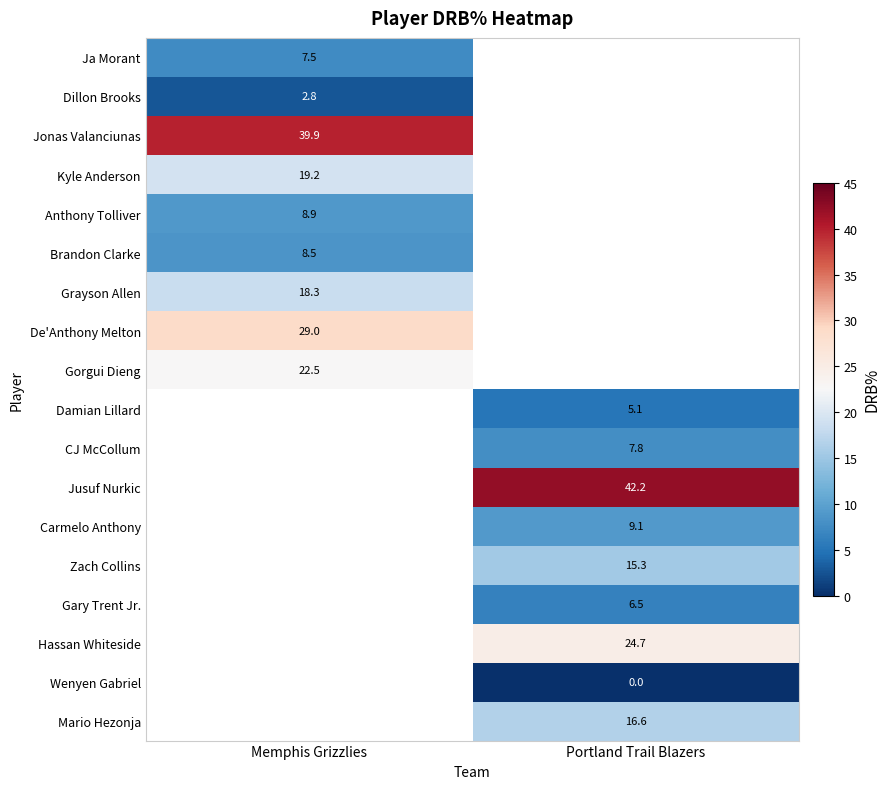

Which category has the highest value across all series?

Portland Trail Blazers